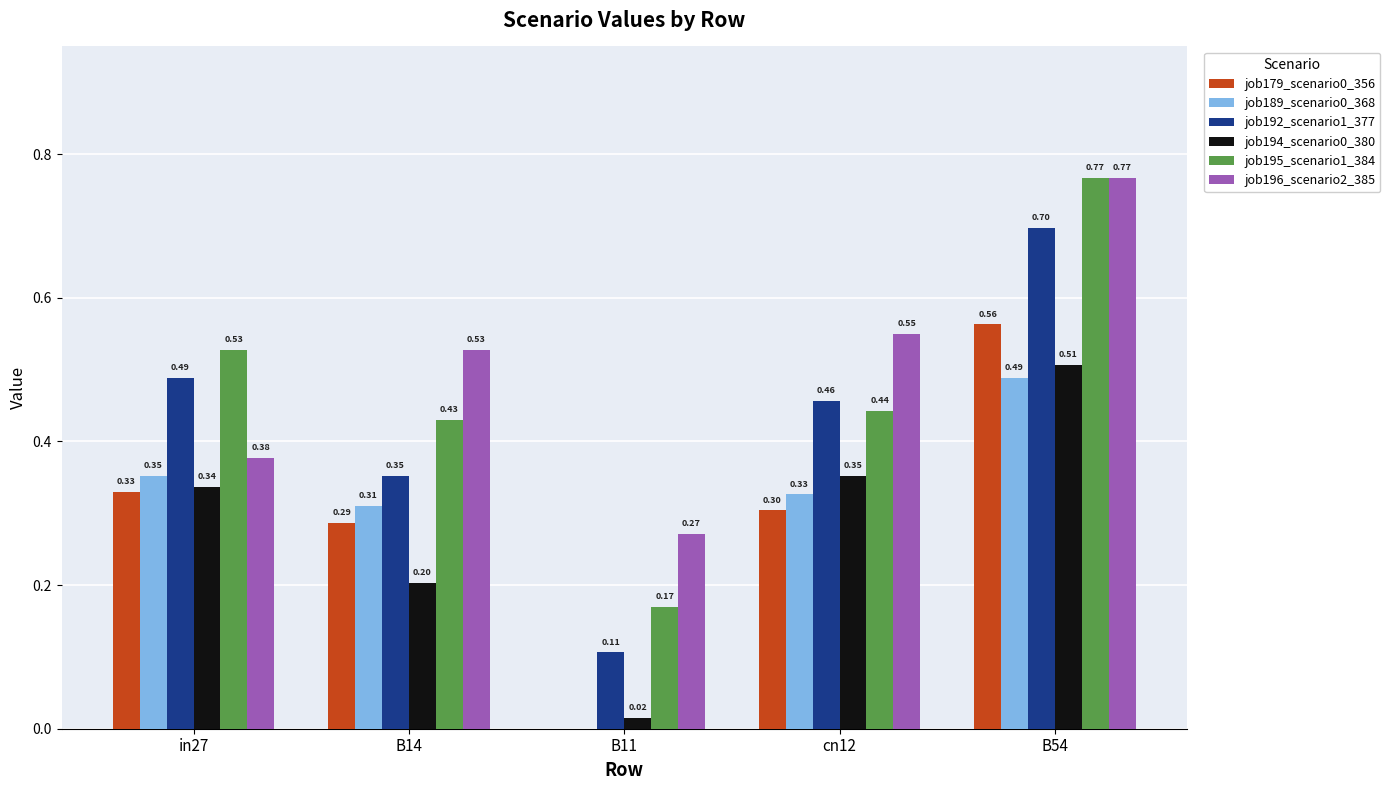

Which series changed the most between cn12 and B54?

job195_scenario1_384